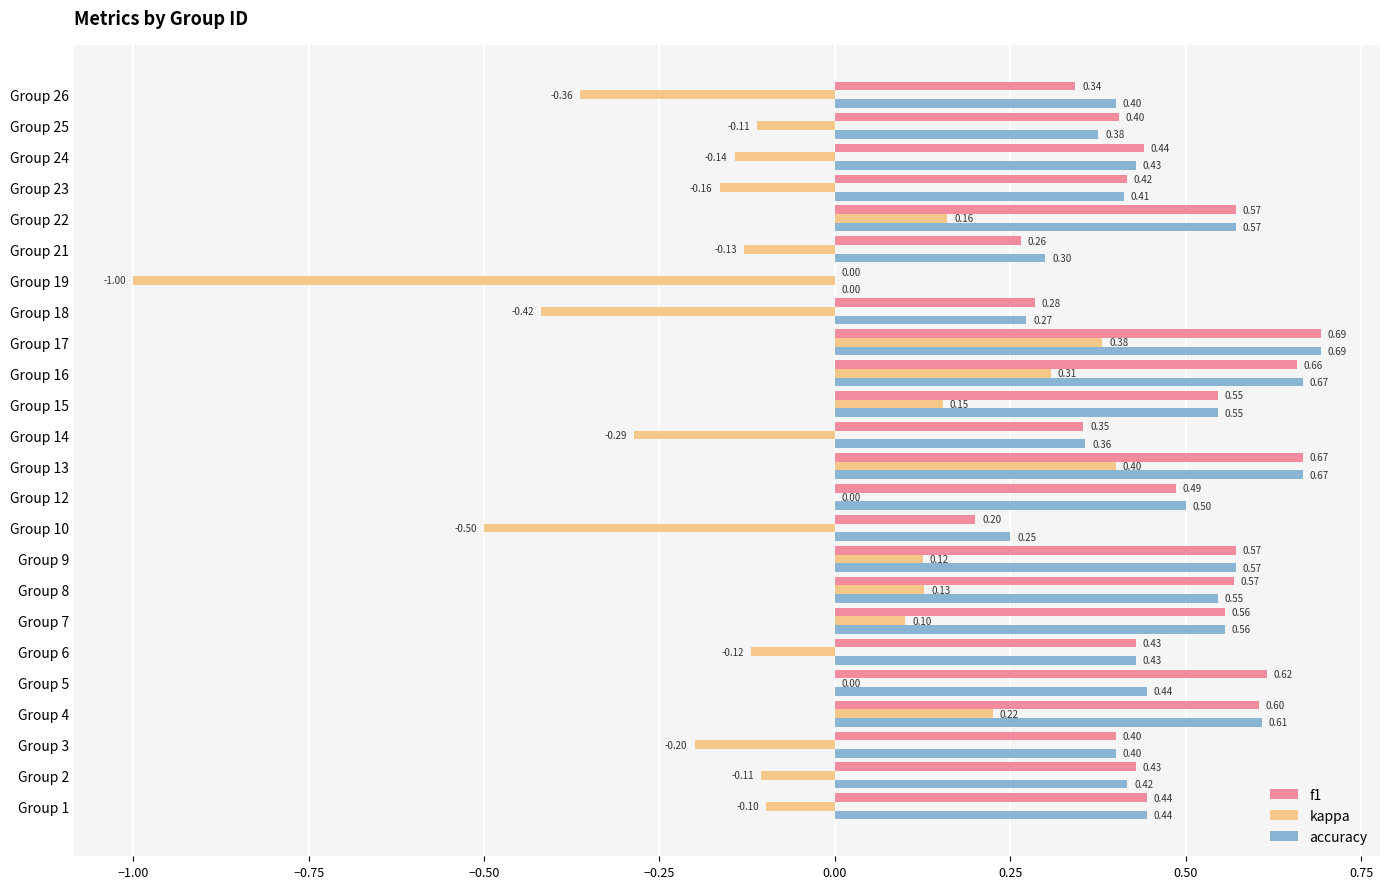

Which series has the largest total across all categories?

f1